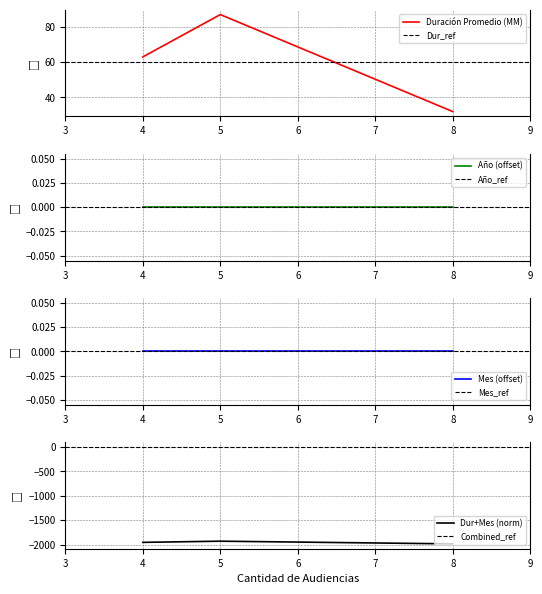

At which label does Duración Promedio (MM) reach its minimum?

8